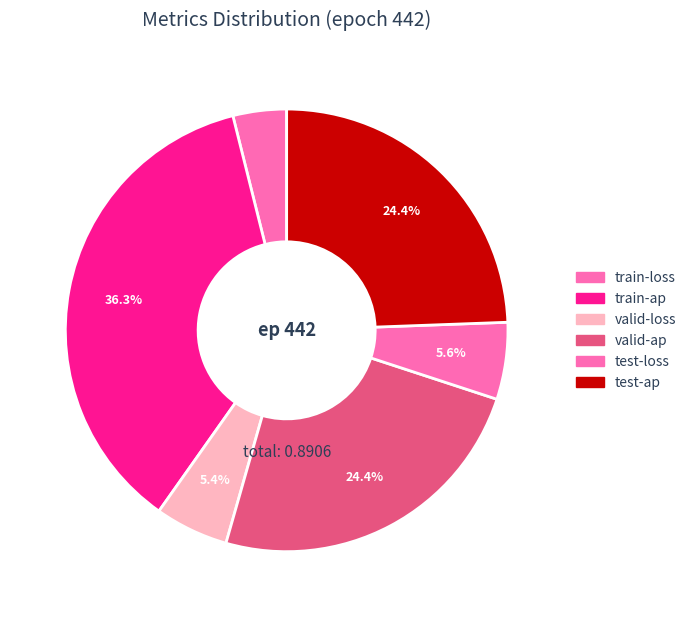

Count the number of slices in the pie.

6